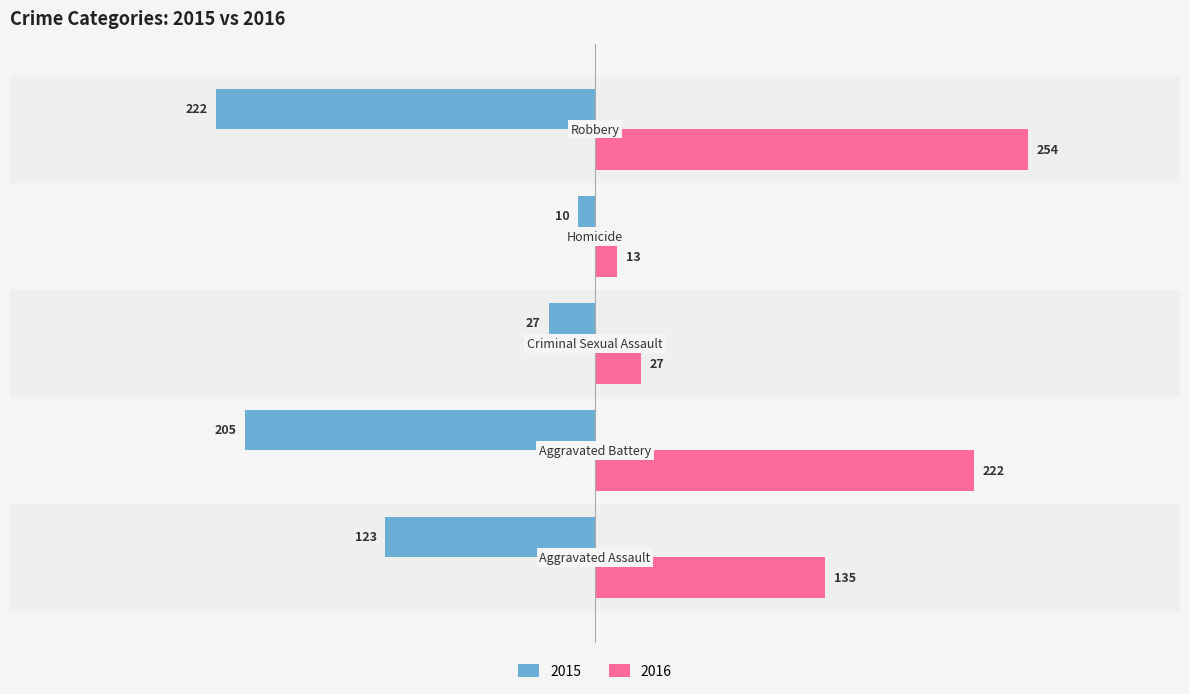

What are all the series names shown in the legend?

2015, 2016